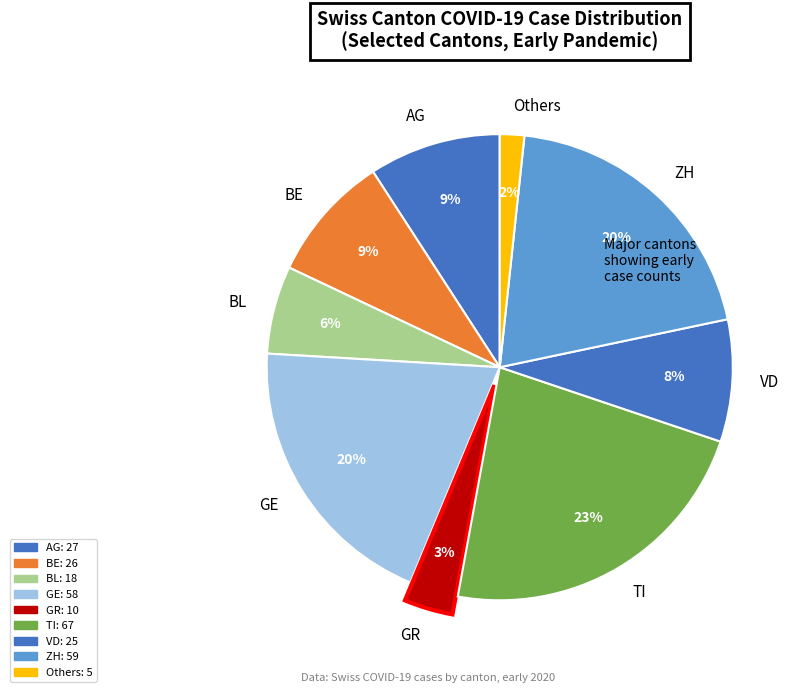

True or false: BE accounts for 9% of the total.

True